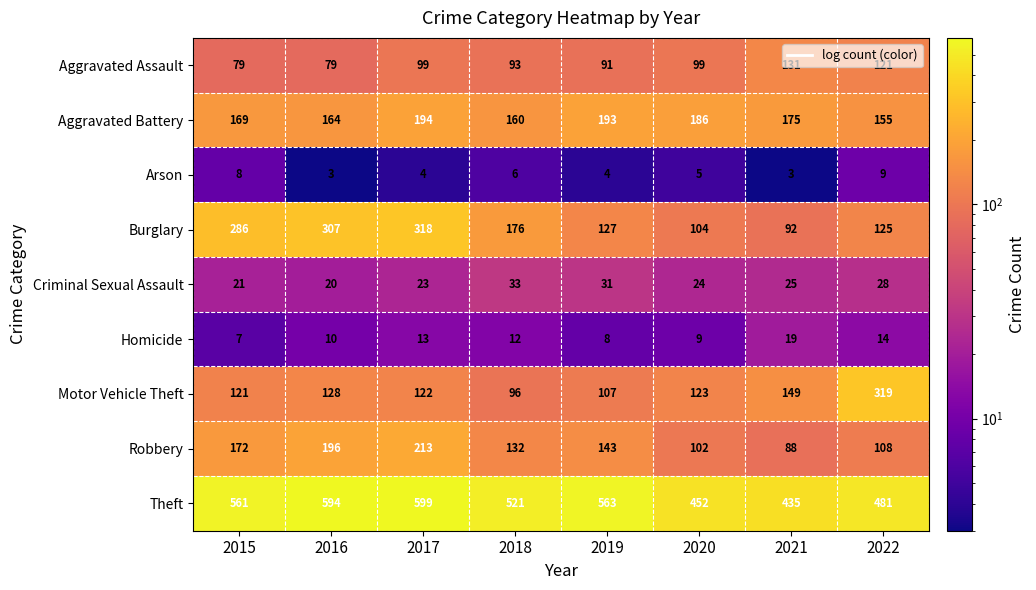

At 2015, list the series in order from smallest to largest.

Homicide, Arson, Criminal Sexual Assault, Aggravated Assault, Motor Vehicle Theft, Aggravated Battery, Robbery, Burglary, Theft